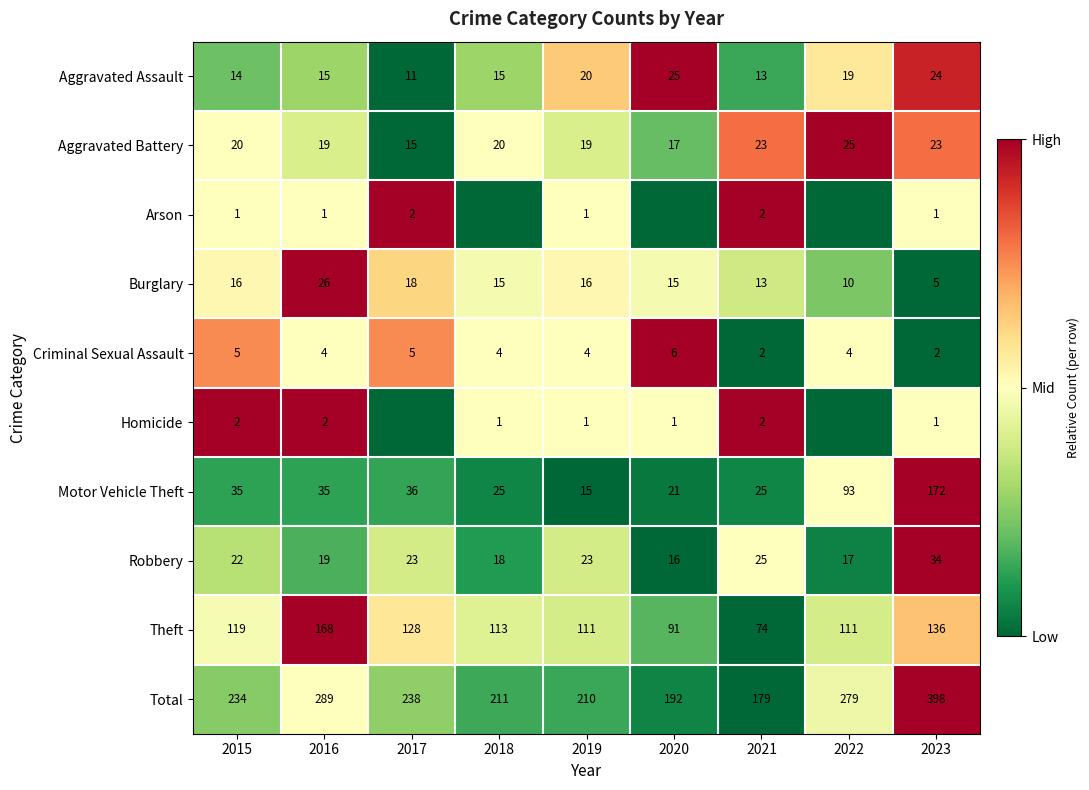

What is the spread (max minus min) of values at 2016?

288